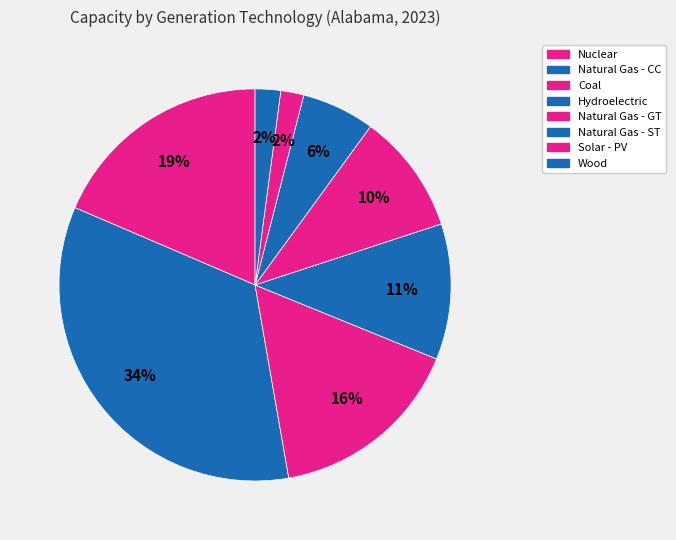

What percentage is NOT represented by Nuclear?

81.4%